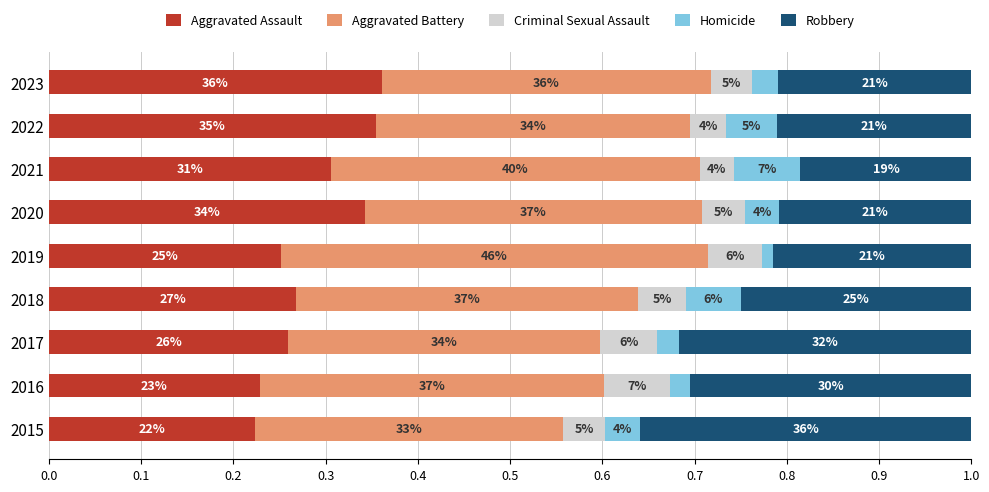

At how many categories does at least one series exceed 0?

9